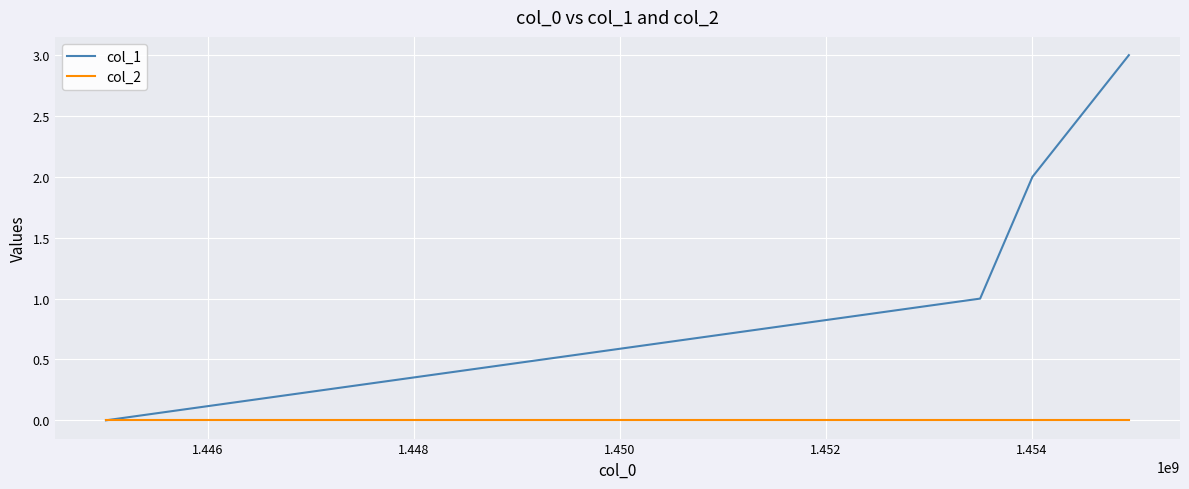

Reading right to left, extract all data points from this chart.

col_1: 3	2	1	0
col_2: 0	0	0	0